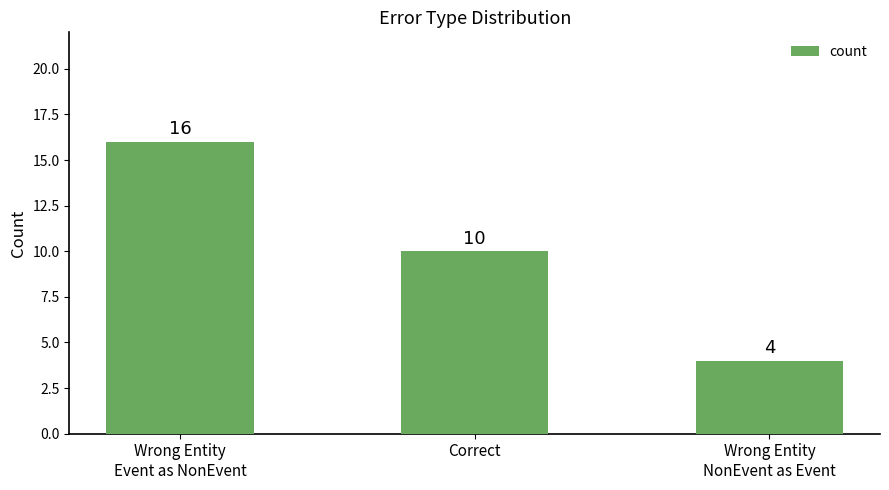

What is the label of the 2nd bar from the right?

Correct